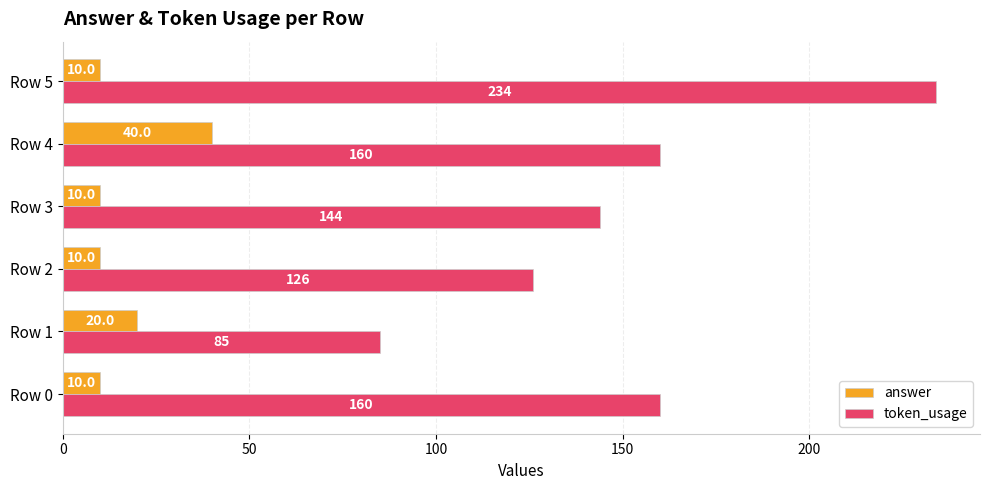

At which label is answer closest to 25?

Row 1